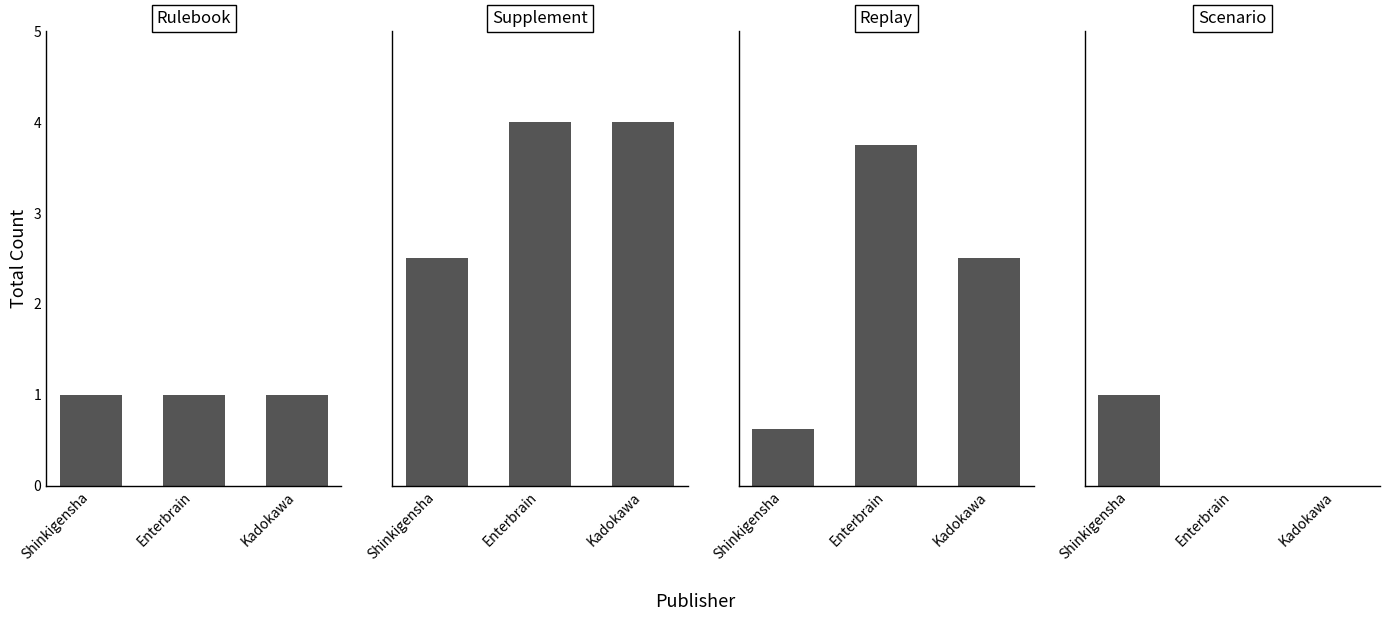

The value of Rulebook at Shinkigensha is 0. True or false?

False